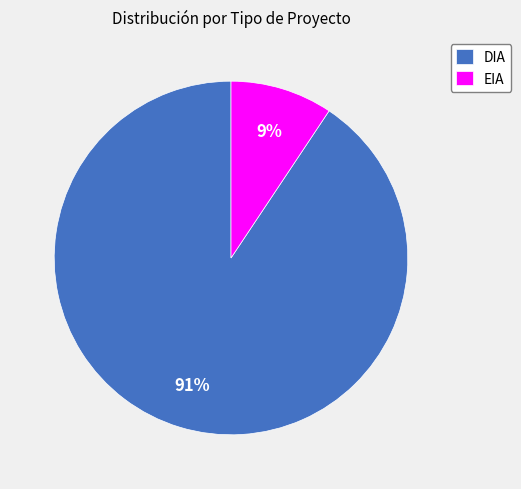

Which category has the biggest portion of the pie?

DIA